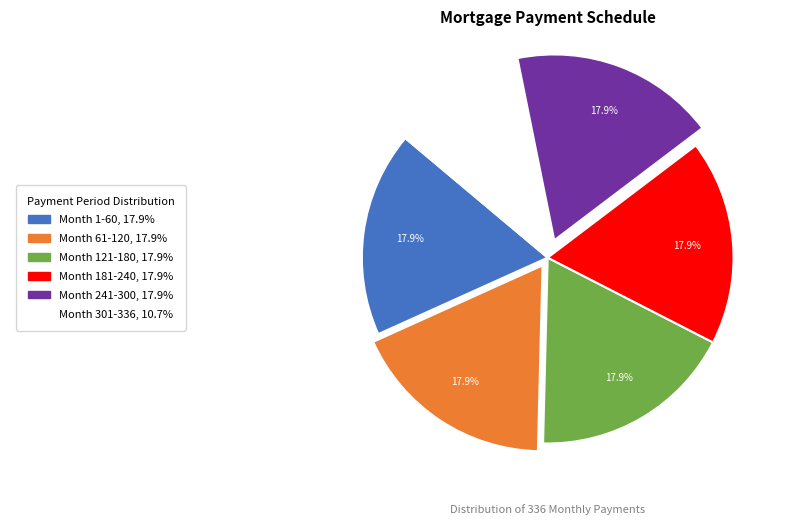

Is there a majority slice in this chart?

No